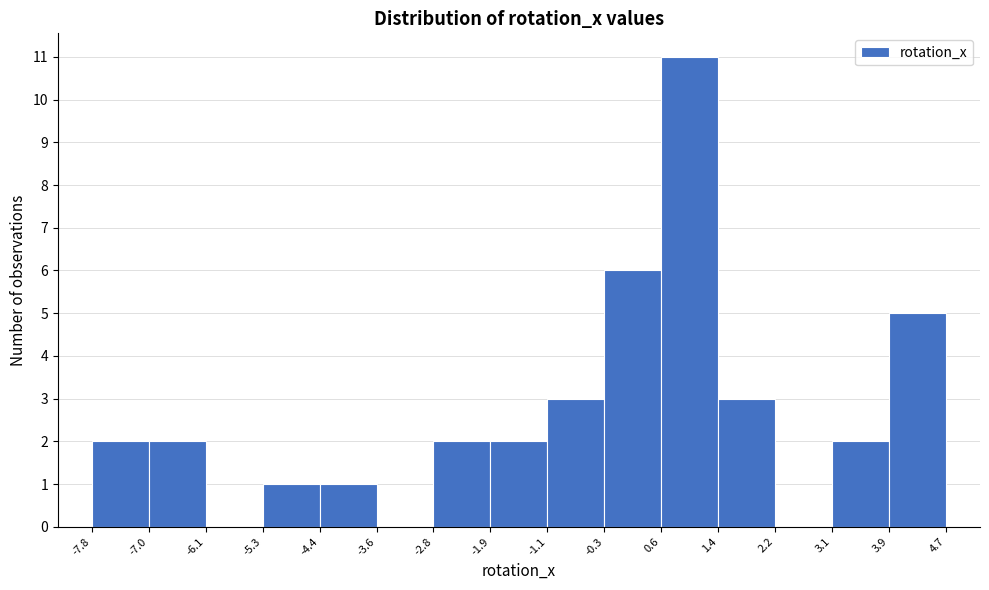

Reading left to right, list every bar in this chart as the range it spans on the x-axis followed by its height. The values are not printed on the chart, so give them approximately, as read against the axis.

-7.8 to -7.0: 2
-7.0 to -6.1: 2
-6.1 to -5.3: 0
-5.3 to -4.4: 1
-4.4 to -3.6: 1
-3.6 to -2.8: 0
-2.8 to -1.9: 2
-1.9 to -1.1: 2
-1.1 to -0.3: 3
-0.3 to 0.6: 6
0.6 to 1.4: 11
1.4 to 2.2: 3
2.2 to 3.1: 0
3.1 to 3.9: 2
3.9 to 4.7: 5